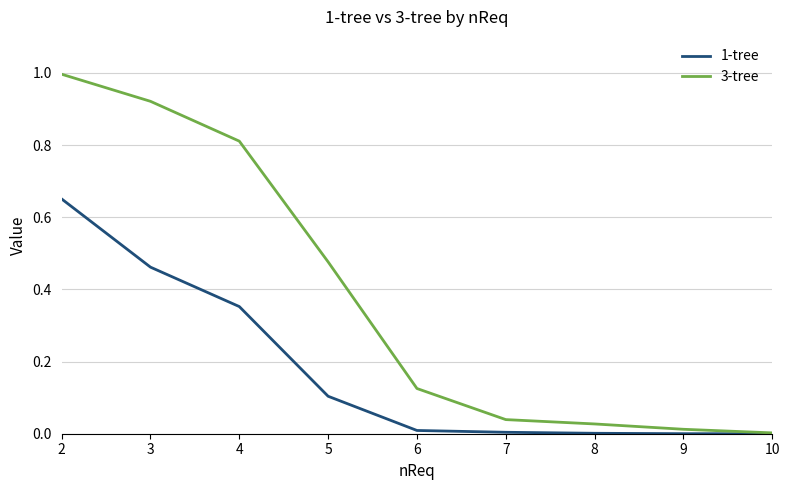

What is the average value of the 1-tree series?

0.2